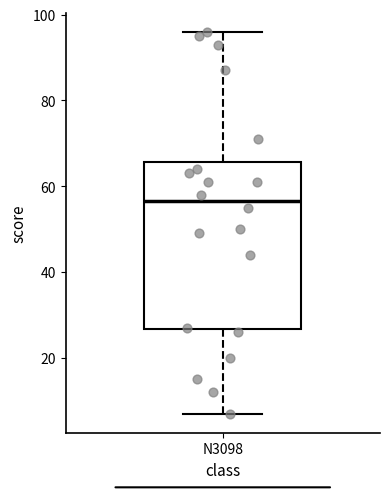

Where does the lower whisker of the box for N3098 end on the y-axis? The values are not printed on the chart, so give them approximately, as read against the axis.

8